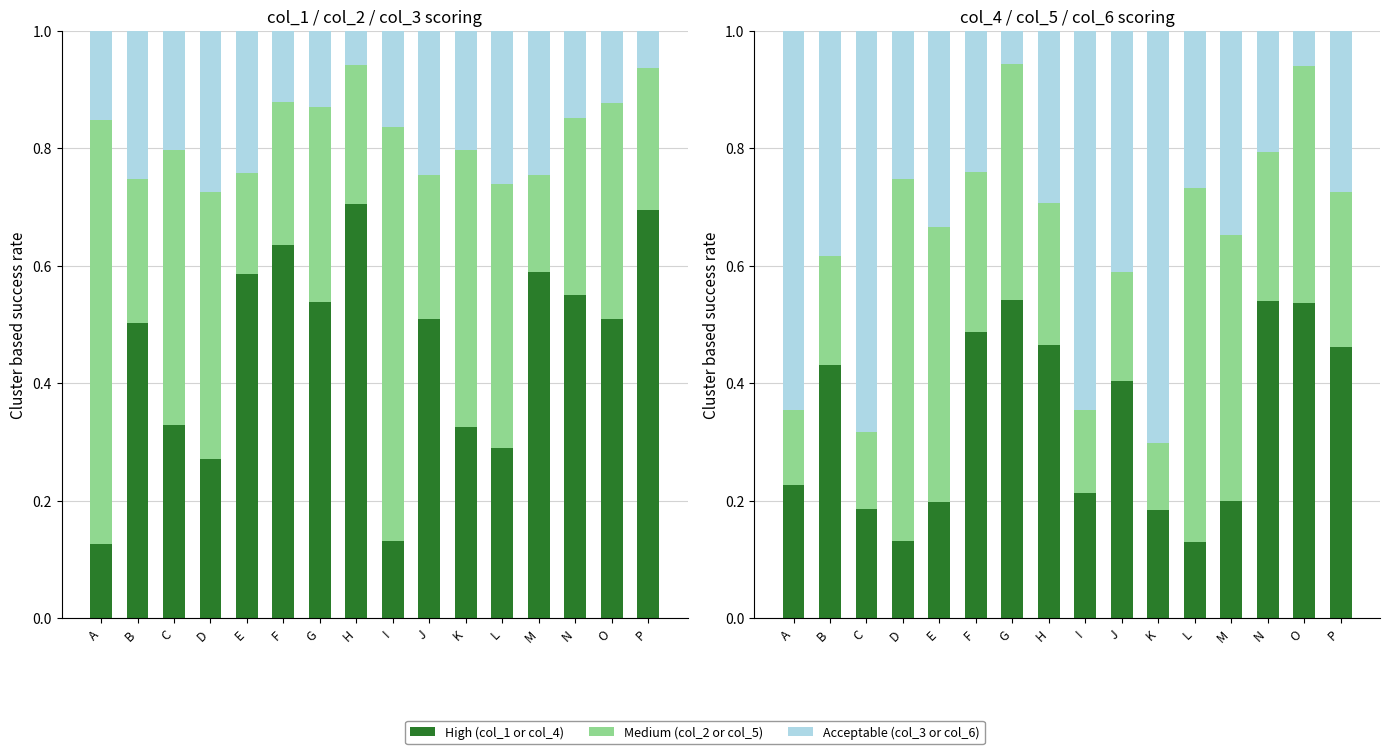

Which has a higher value, N or M?

N